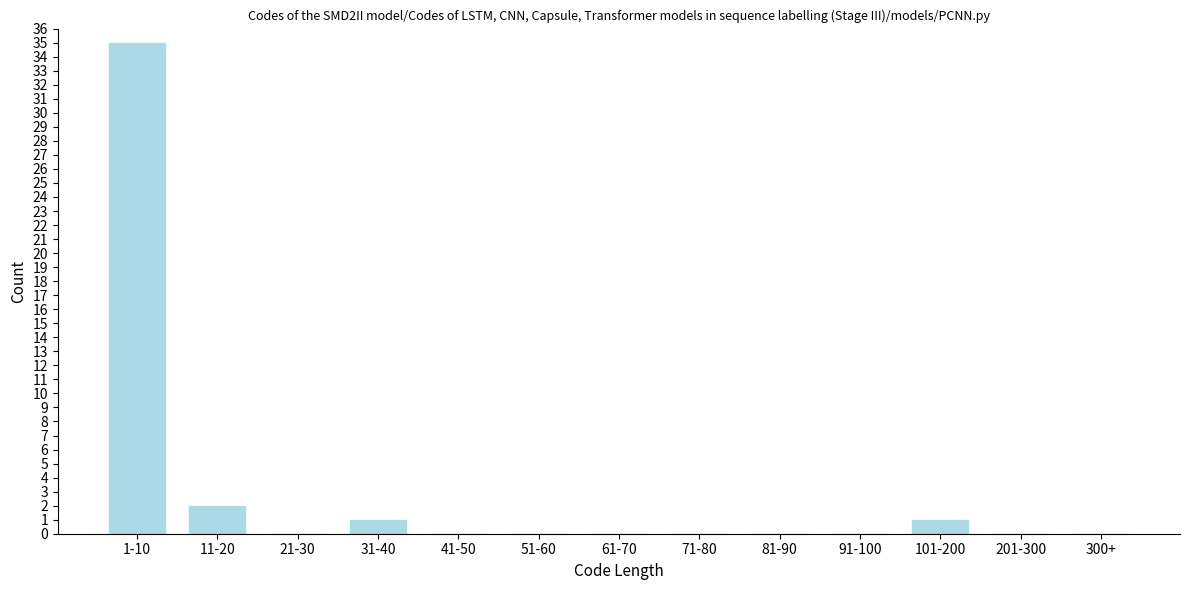

Reading right to left, transcribe all the data shown in this chart.

300+=0	201-300=0	101-200=1	91-100=0	81-90=0	71-80=0	61-70=0	51-60=0	41-50=0	31-40=1	21-30=0	11-20=2	1-10=35